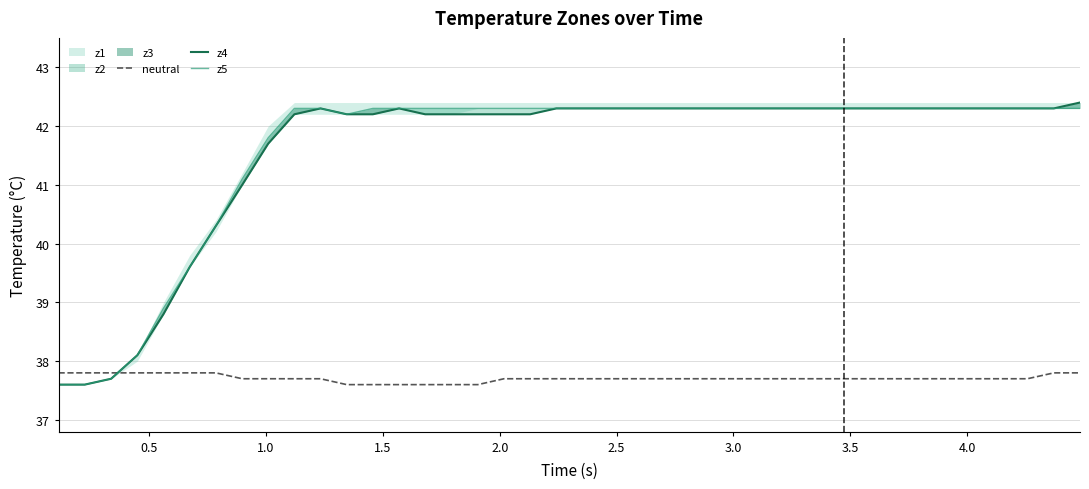

What is the difference between the second highest and second lowest values in the z4 series?

4.7